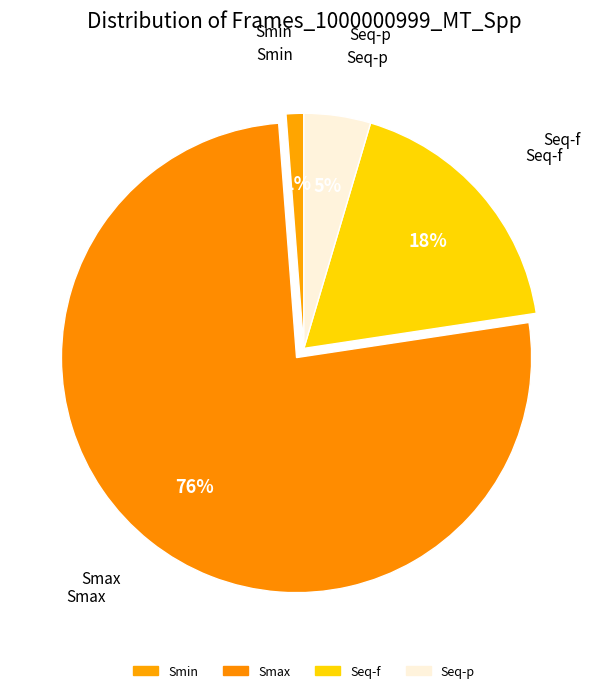

How many segments does this pie chart have?

4